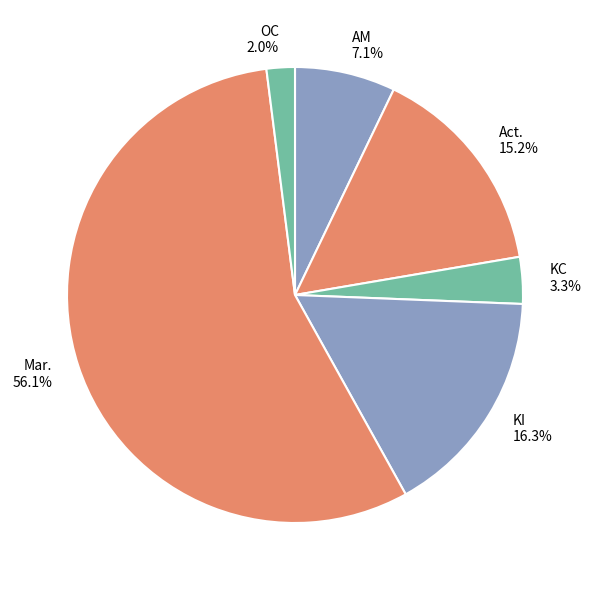

What is the smallest slice in the pie chart?

OC